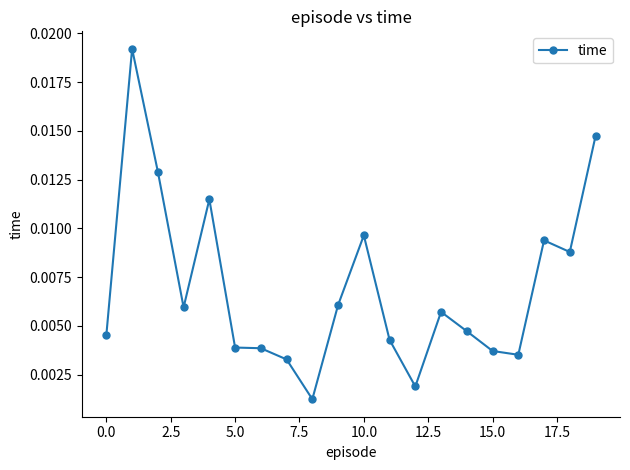

Does the chart display data point markers on the line(s)?

Yes